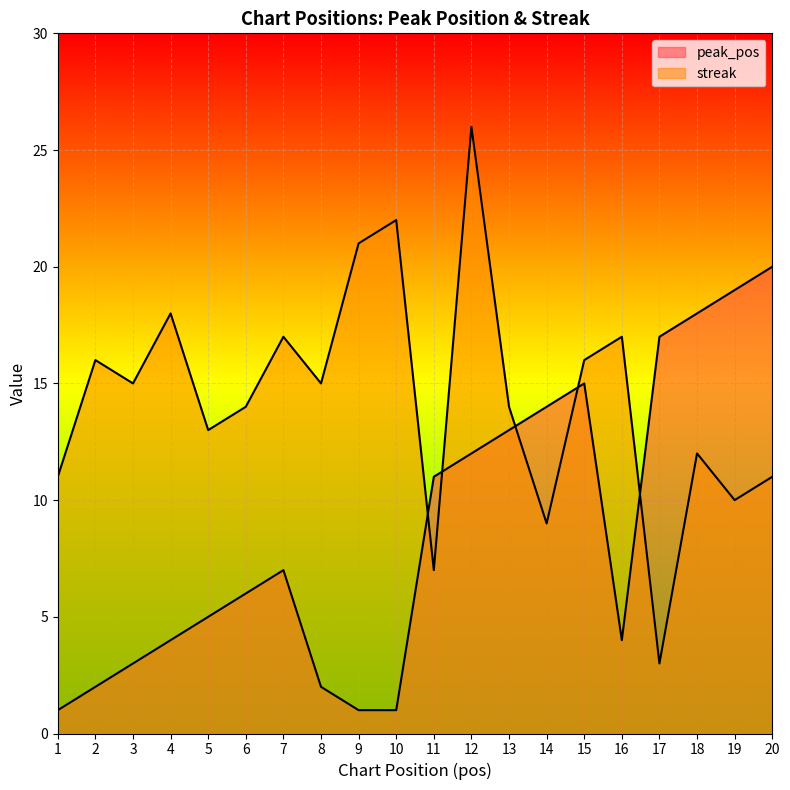

At which category is the sum across all series the highest?

12